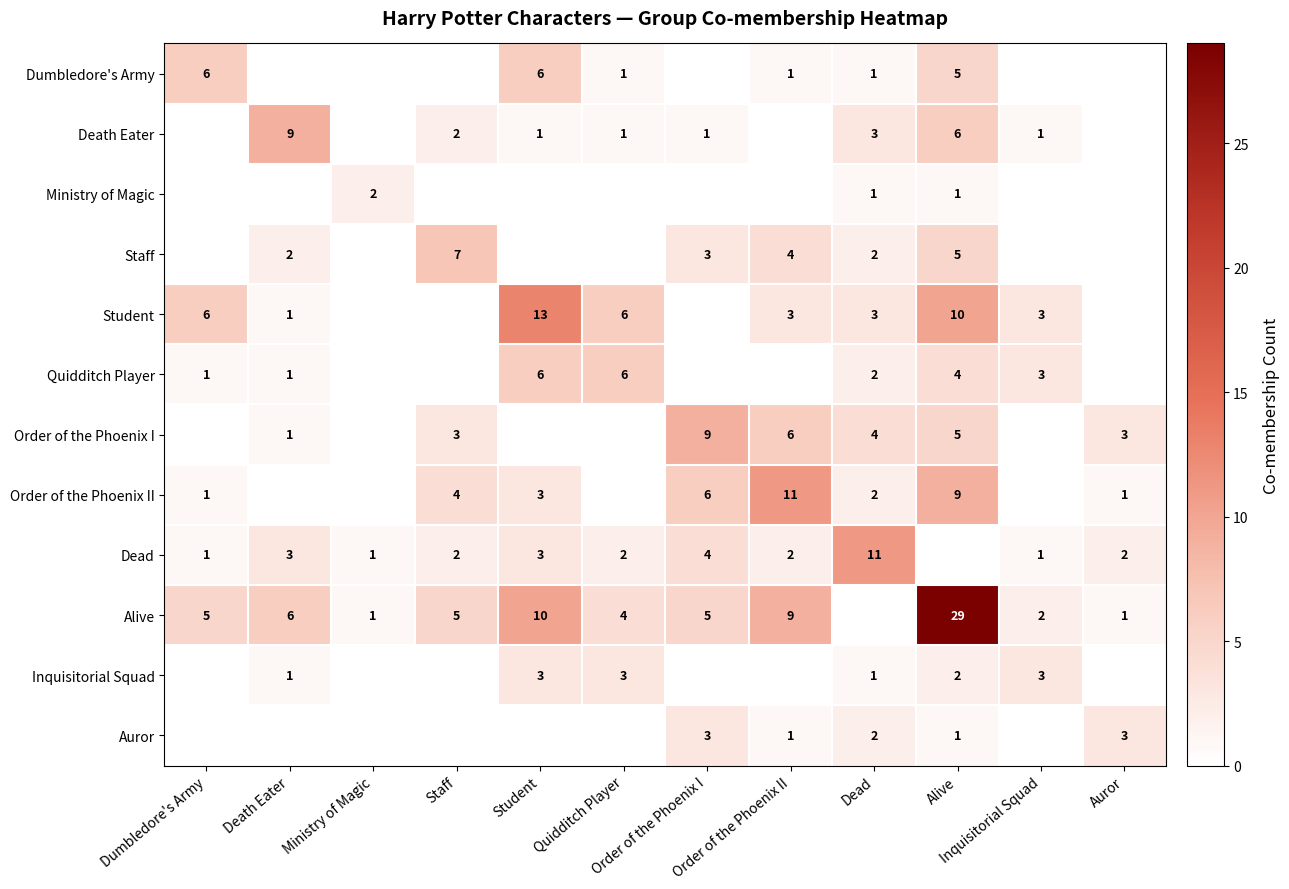

Which has a higher value, Dumbledore's Army or Auror?

Dumbledore's Army